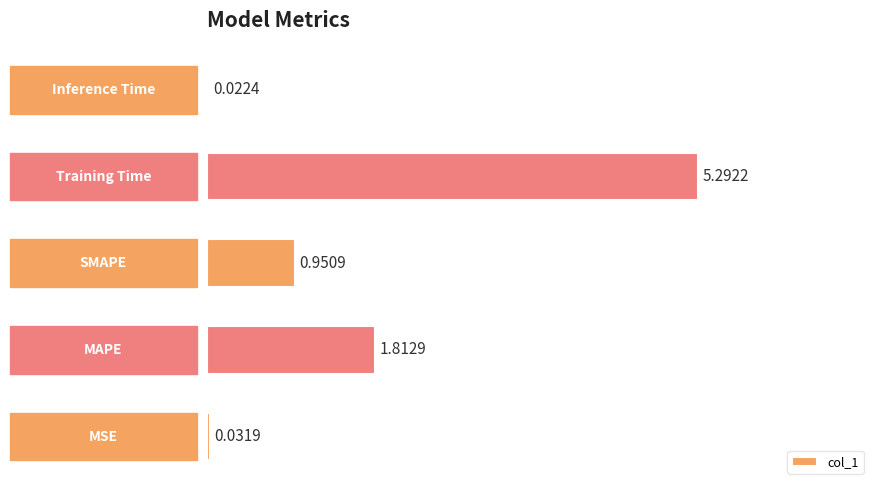

What is the sum of all values?

8.1